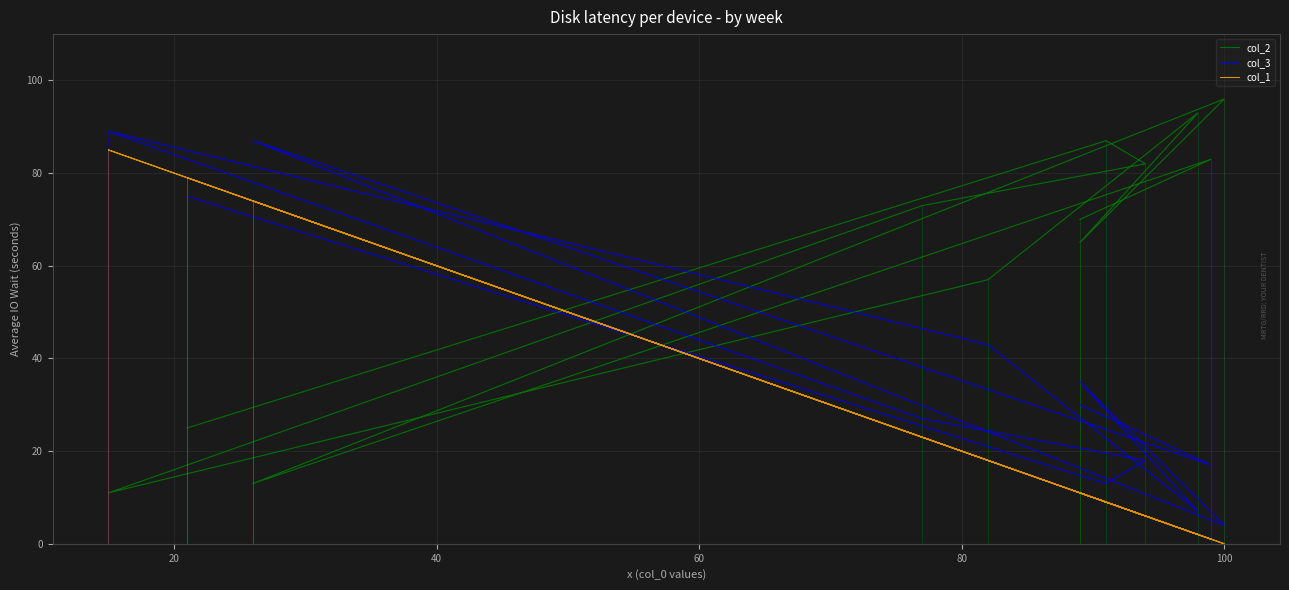

At 100, list the series in order from smallest to largest.

col_1, col_3, col_2